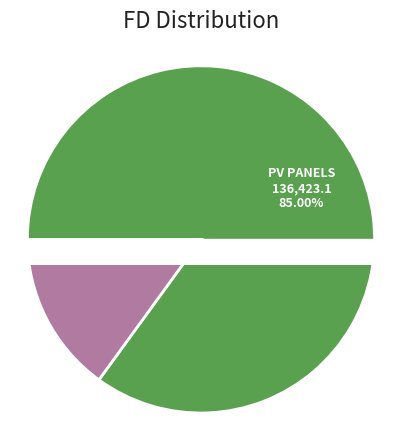

The Disassembler of Wind Turbines slice represents 1% of the pie. True or false?

False